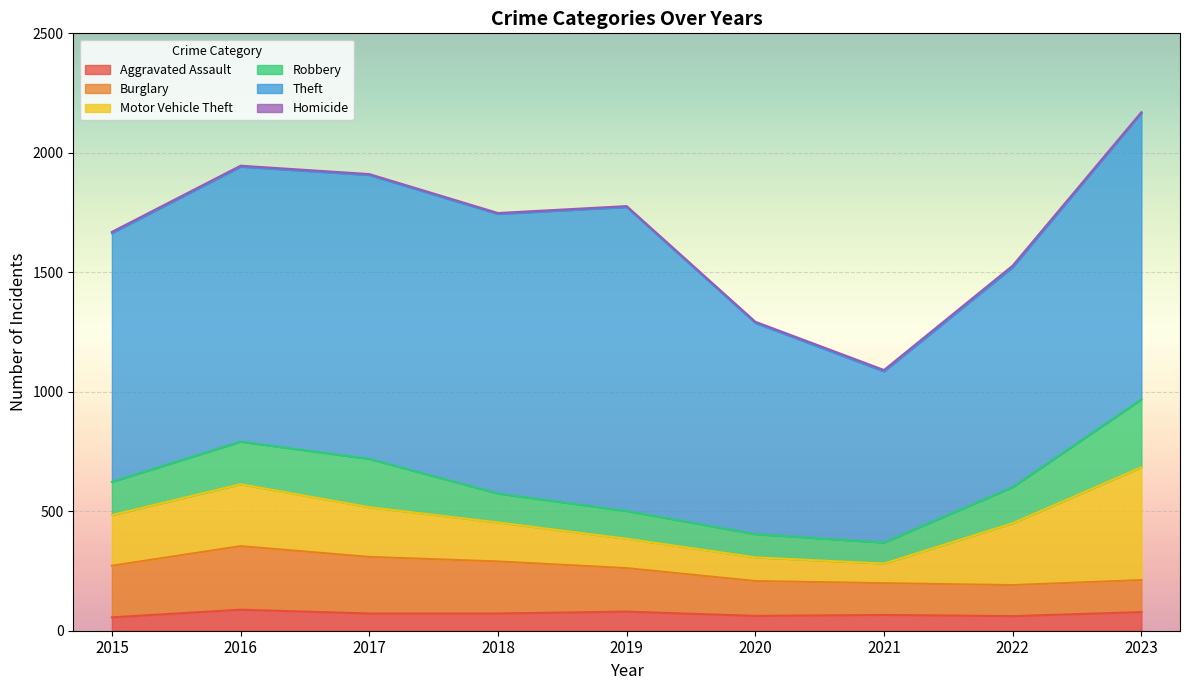

What is the average value of the Robbery series?

153